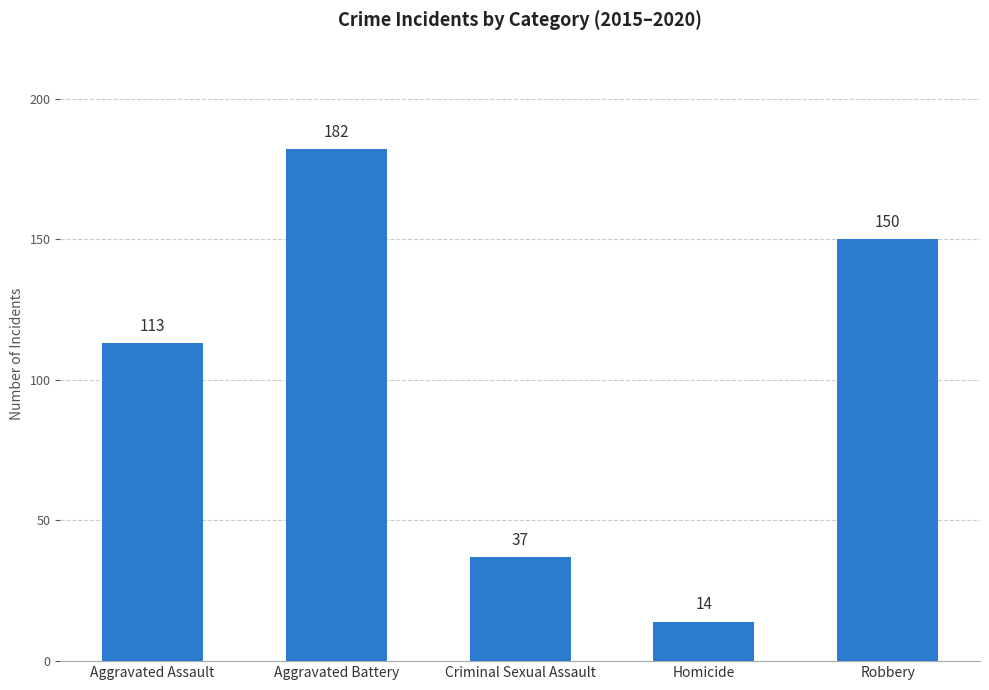

Reading left to right, list all the values displayed in this chart.

113	182	37	14	150